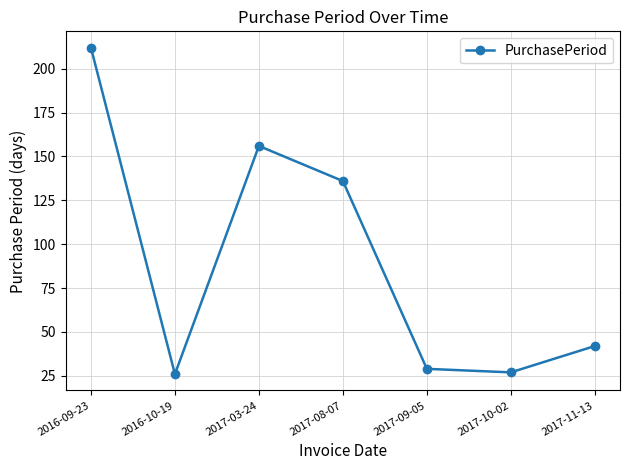

What is the change in value from 2016-09-23 to 2017-10-02?

-185